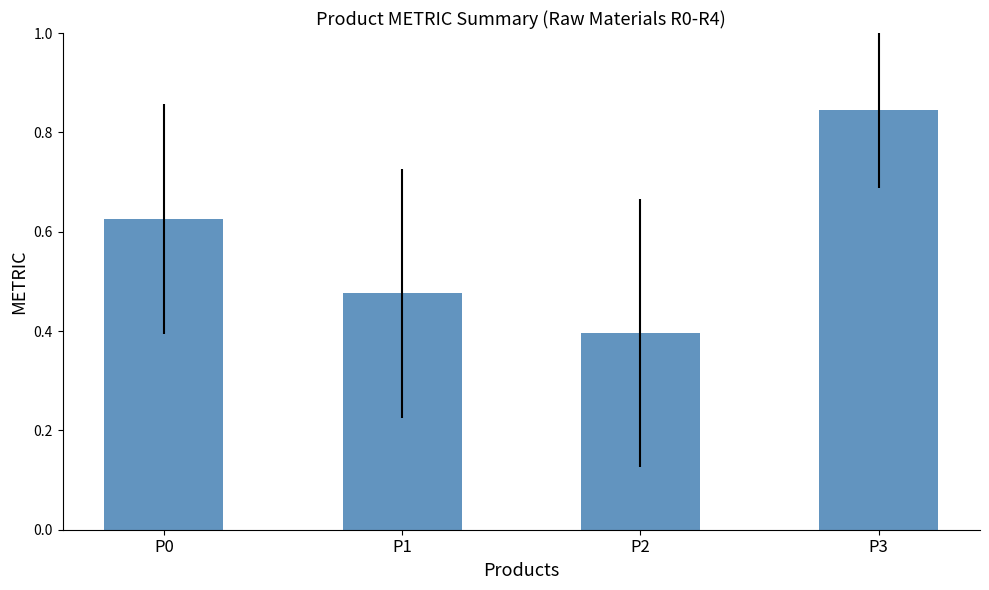

The value at P3 is 0.2. True or false?

False